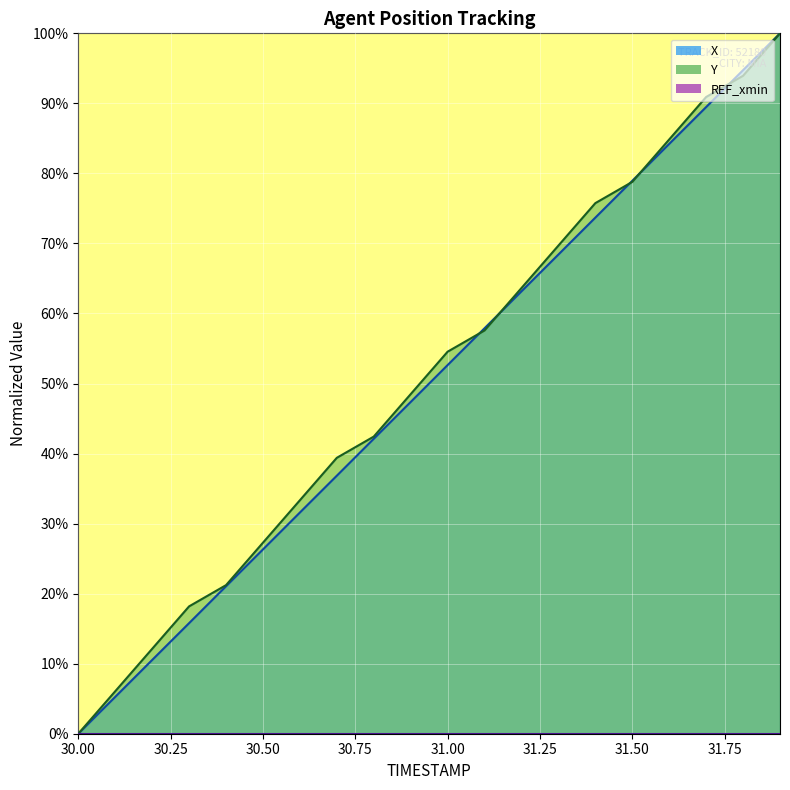

At how many categories does at least one series exceed 0?

19